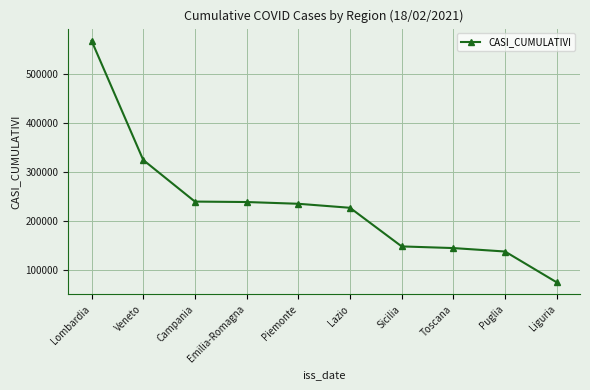

How many lines are shown in the chart?

1